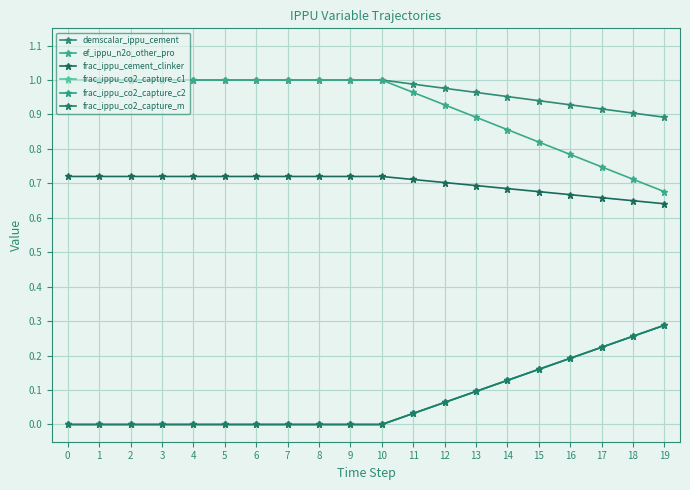

Rank the series at 11 from highest to lowest value.

demscalar_ippu_cement, ef_ippu_n2o_other_pro, frac_ippu_cement_clinker, frac_ippu_co2_capture_c1, frac_ippu_co2_capture_c2, frac_ippu_co2_capture_m